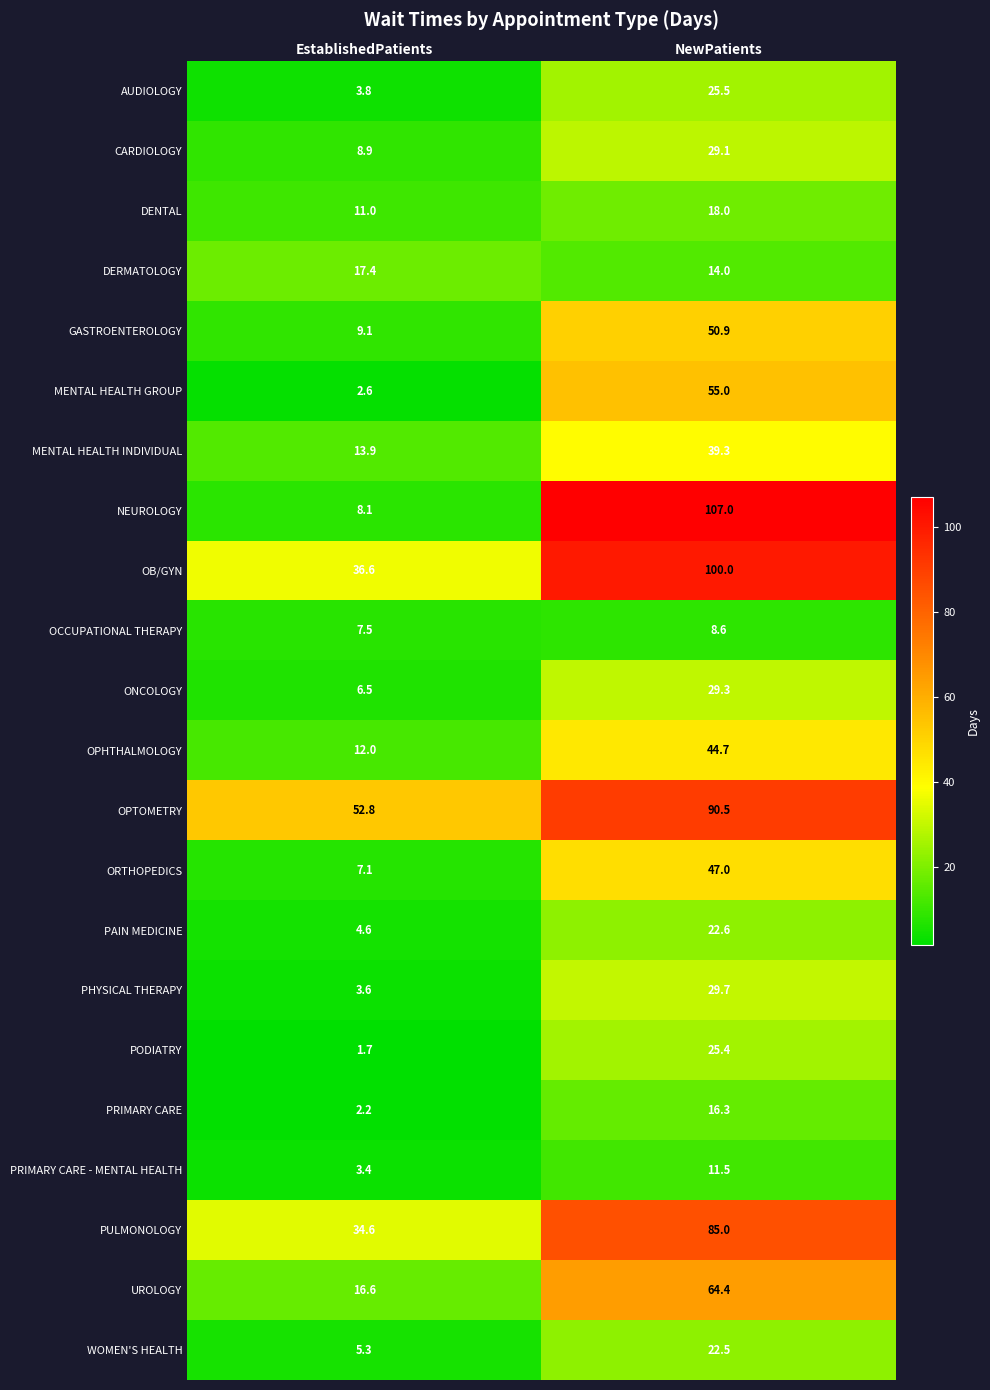

The value of ONCOLOGY at EstablishedPatients is 2.7. True or false?

False